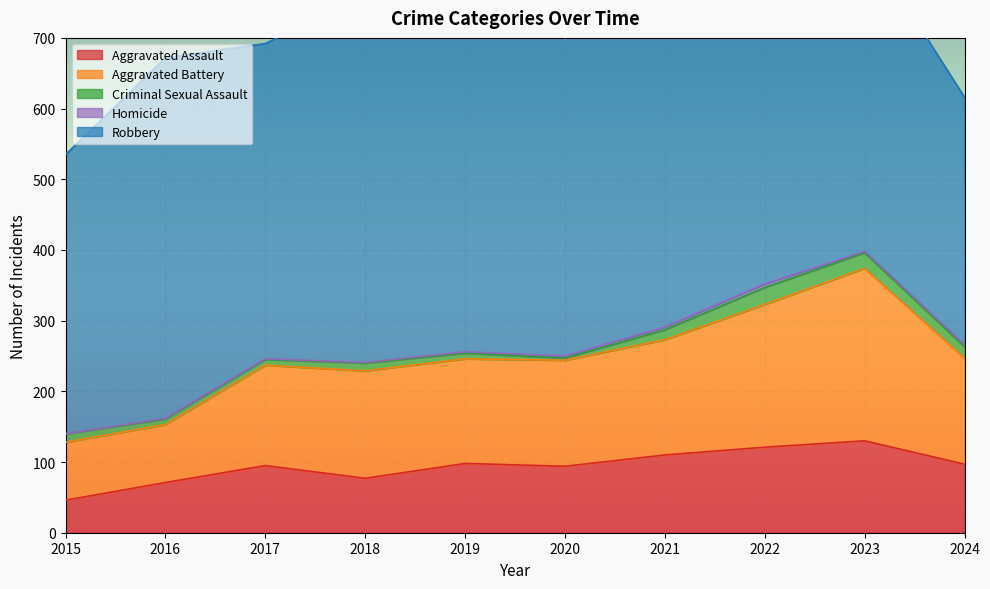

What is the difference between the maximum and minimum values in the Robbery series?

241